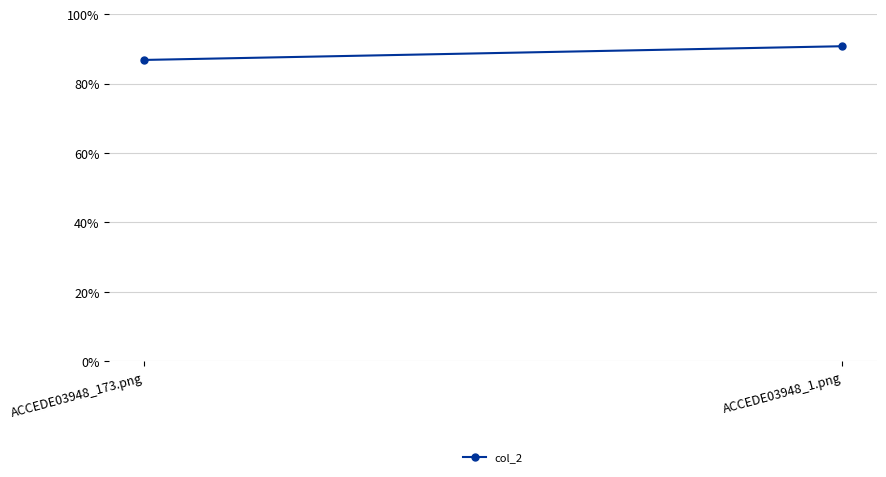

Which label corresponds to the largest value in the chart?

ACCEDE03948_1.png